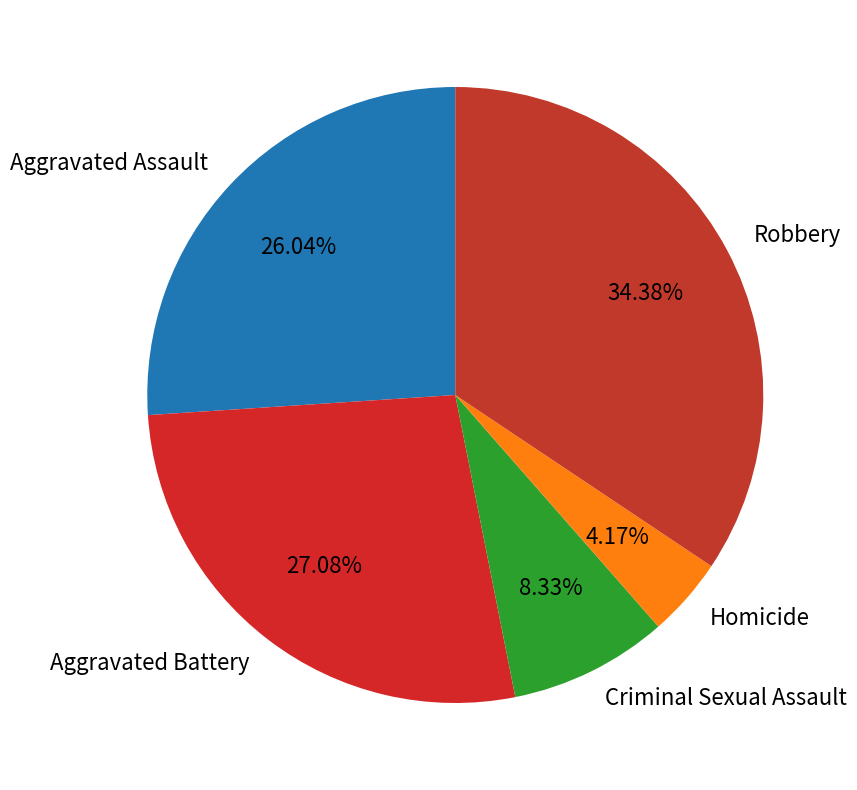

How many slices are in this pie chart?

5